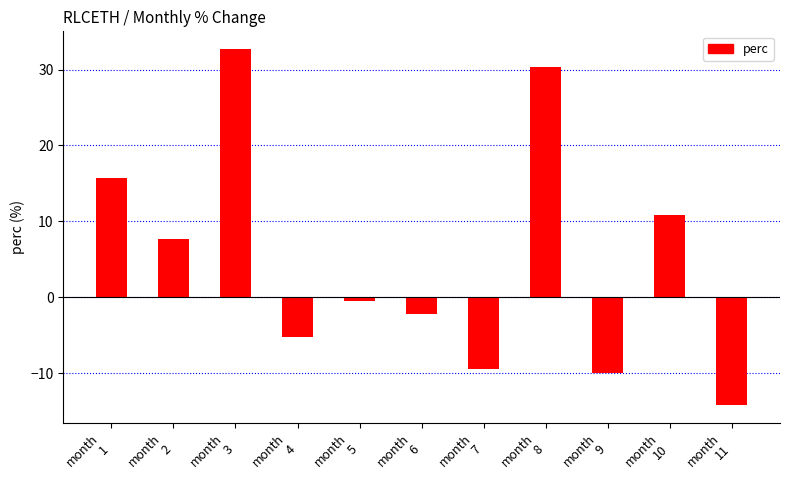

At which category does the chart reach its peak across all series?

month
3